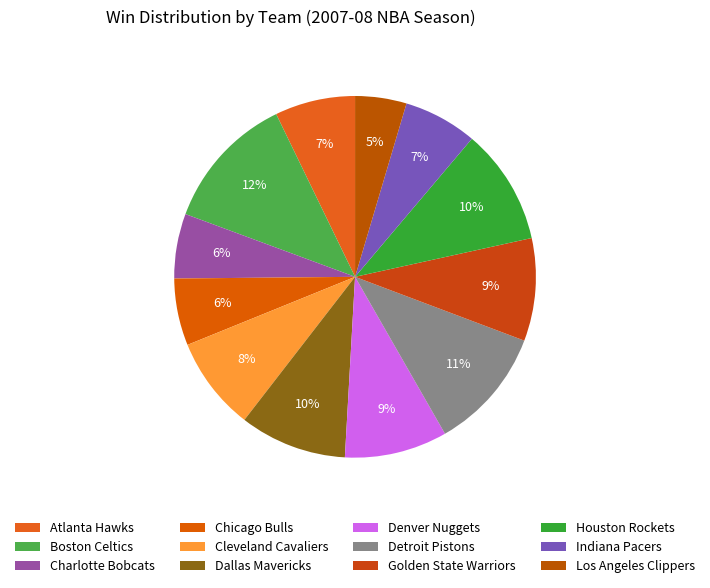

How many slices are in this pie chart?

12